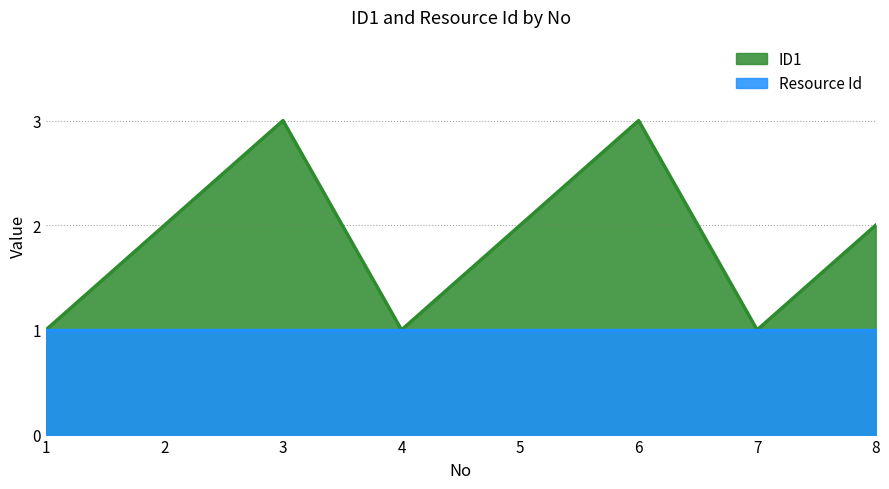

Where is the first local minimum?

4